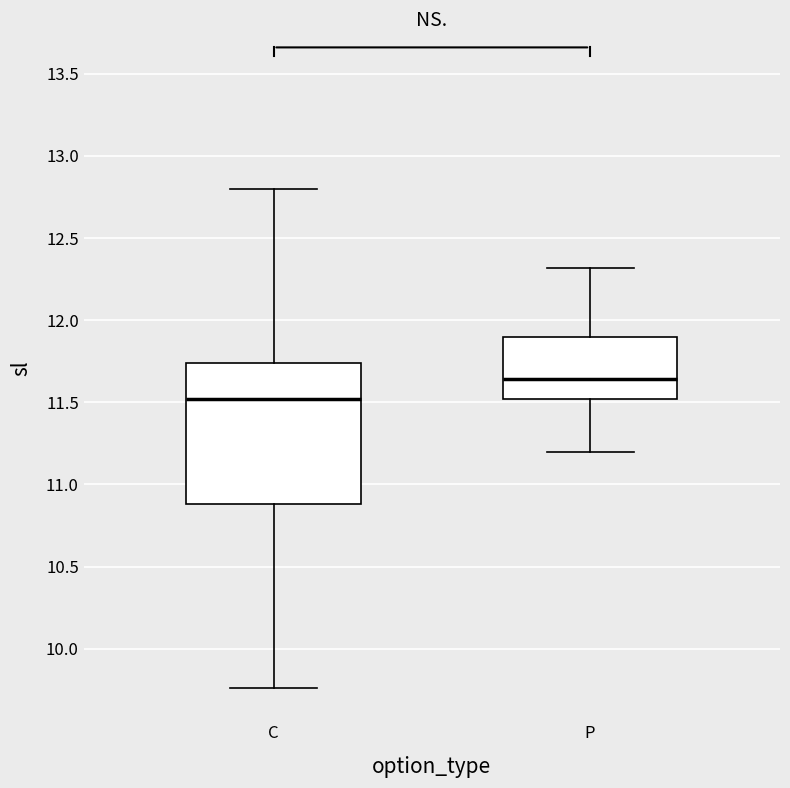

Comparing the boxes themselves (not the whiskers), which one is the tallest?

C